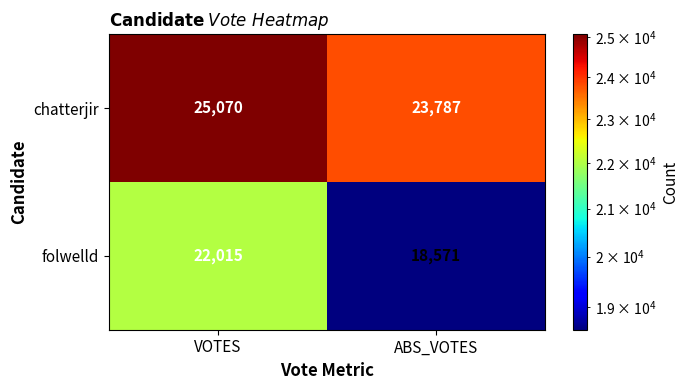

Reading left to right, extract all data points from this chart.

chatterjir: VOTES=25070	ABS_VOTES=23787
folwelld: VOTES=22015	ABS_VOTES=18571